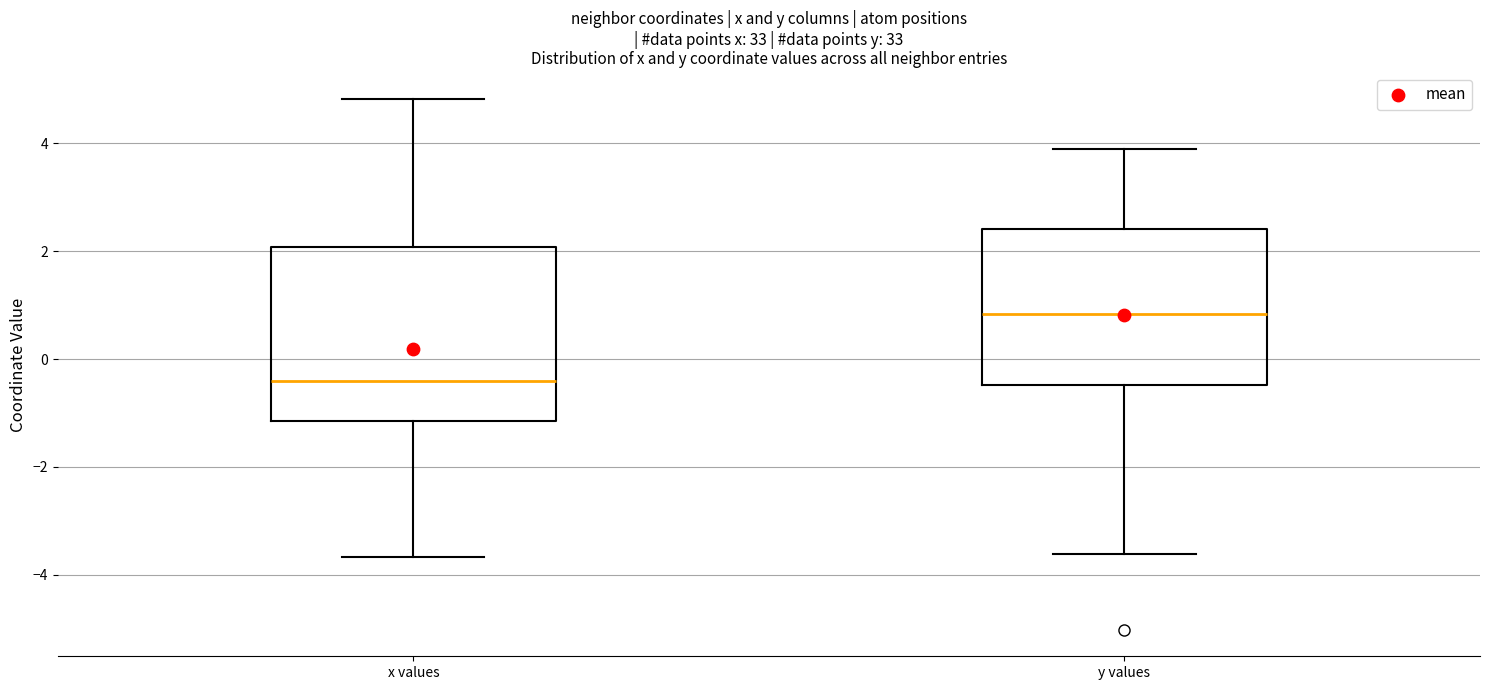

Which box is the tallest, from its lower edge to its upper edge?

x values